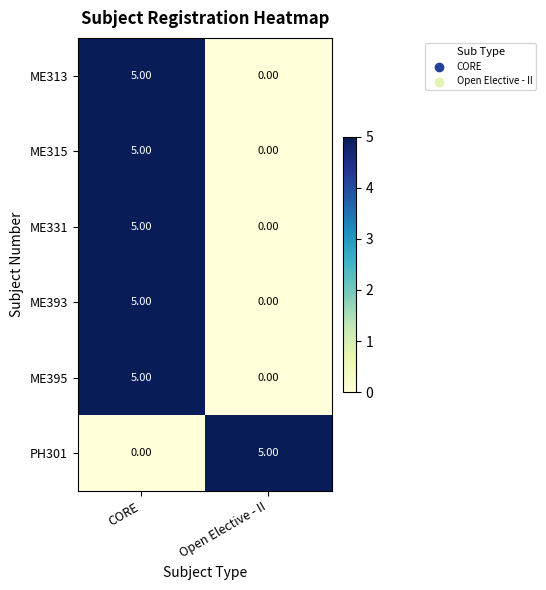

List the labels in order of ME313 value, smallest first.

Open Elective - II, CORE